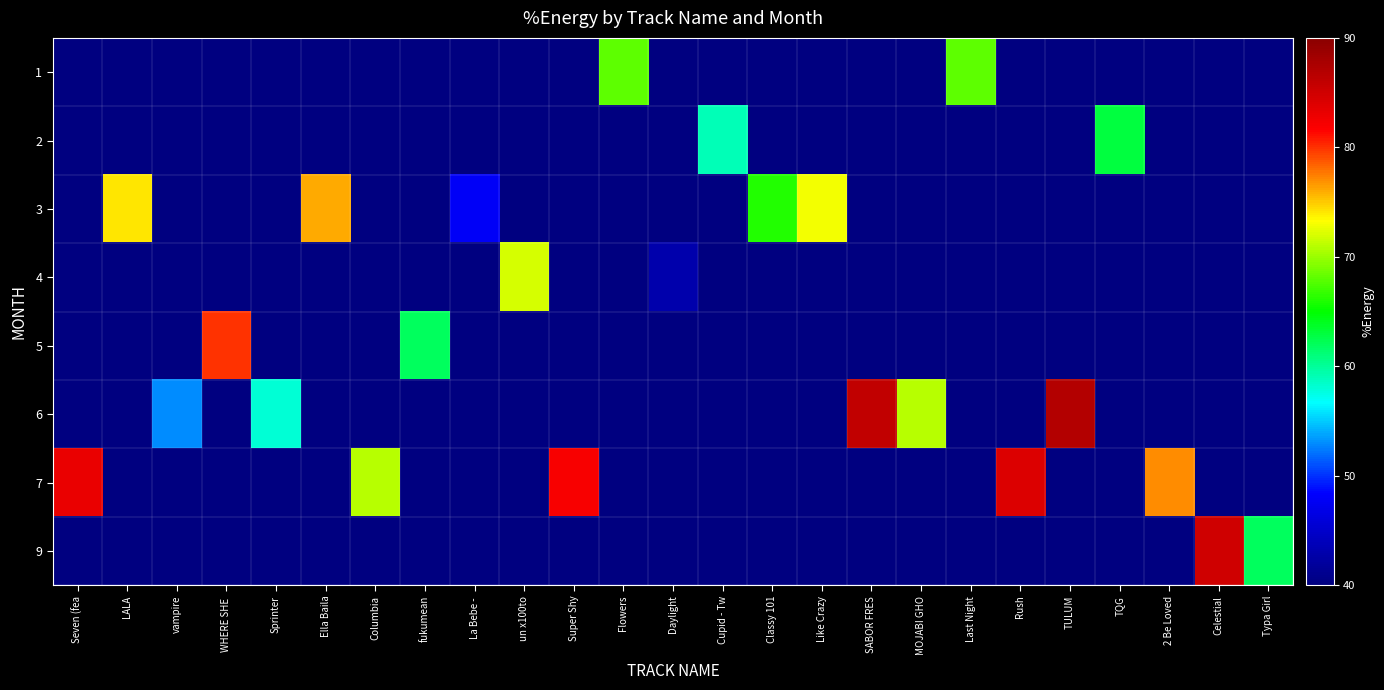

At which category does the chart reach its peak across all series?

TULUM